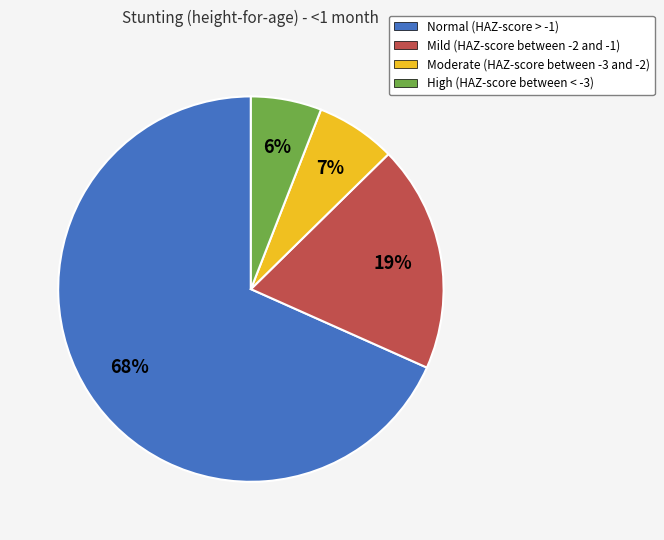

To the nearest percent, what is the average slice percentage?

25%